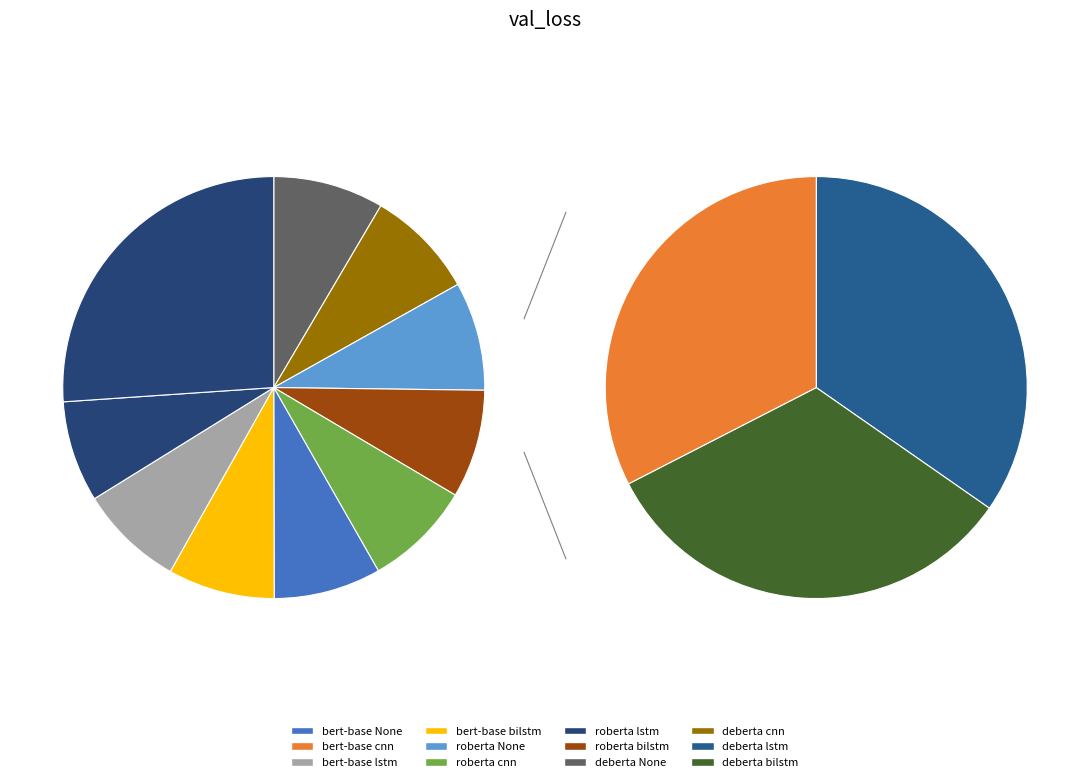

Count the number of slices in the pie.

12